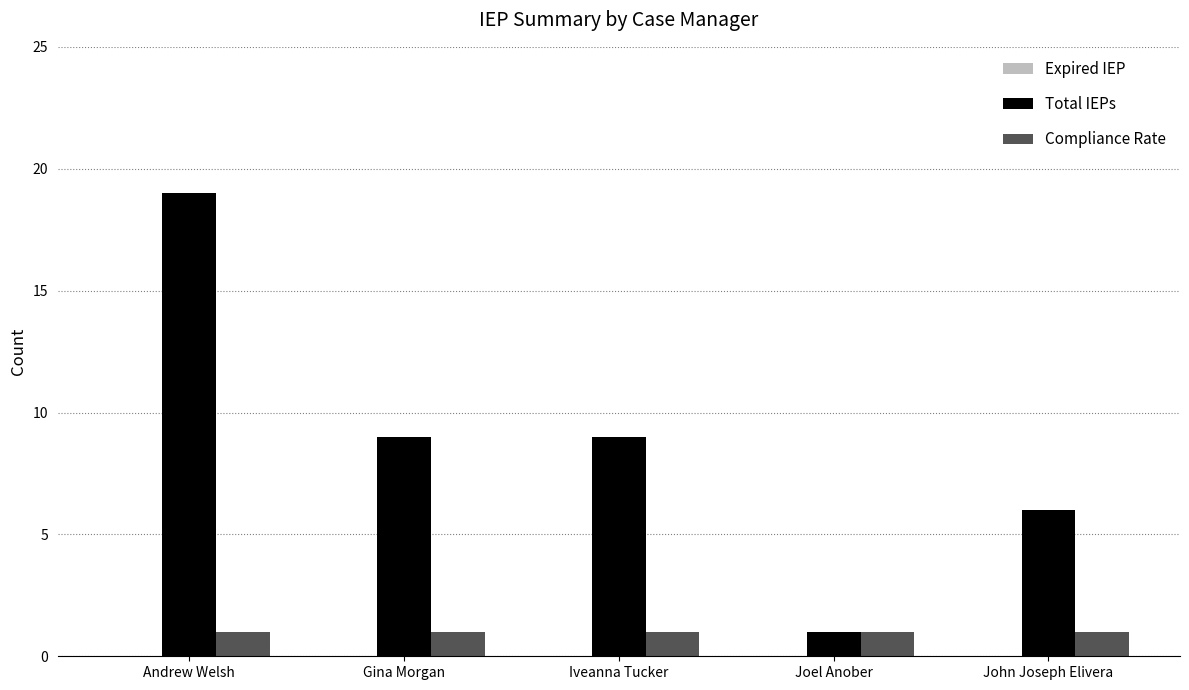

Count the number of categories in the chart.

5